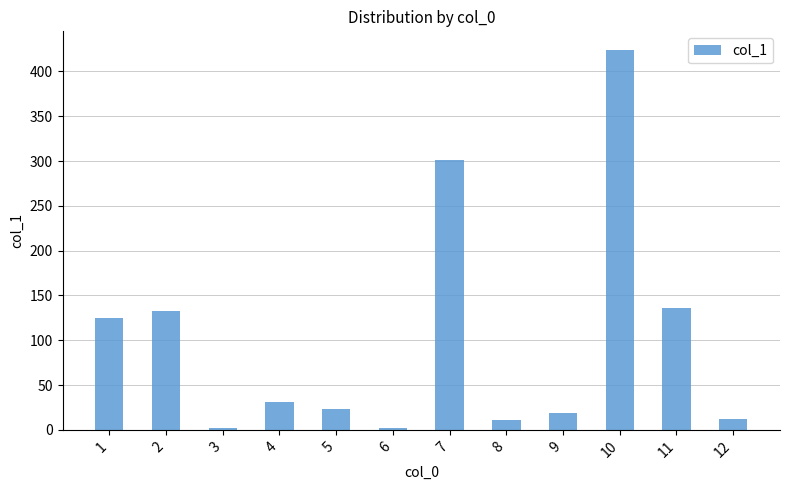

What is the greatest value displayed?

423.6